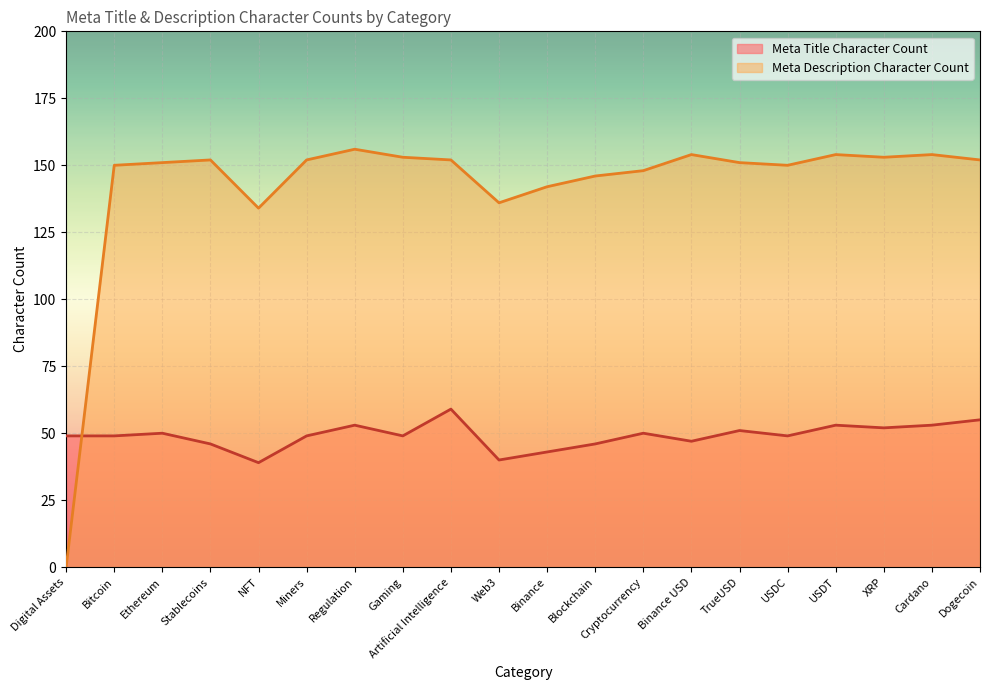

What is the label of the 7th point from the left?

Regulation